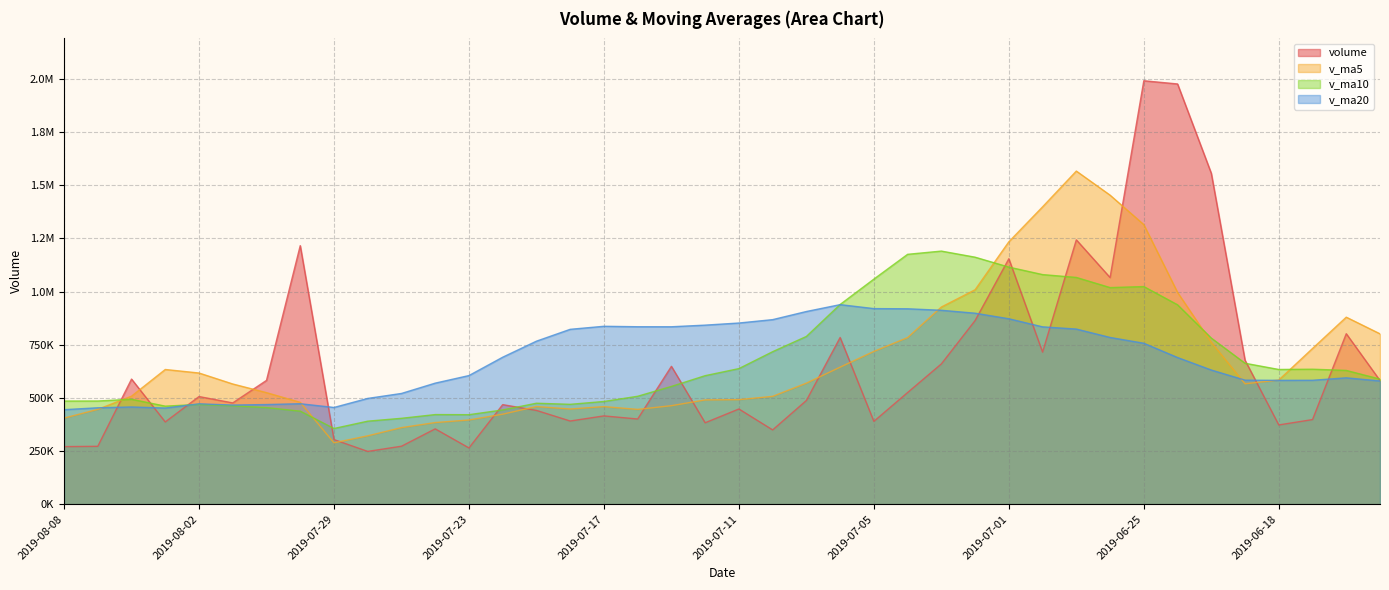

Where is volume nearest to the value 1119772?

2019-07-01